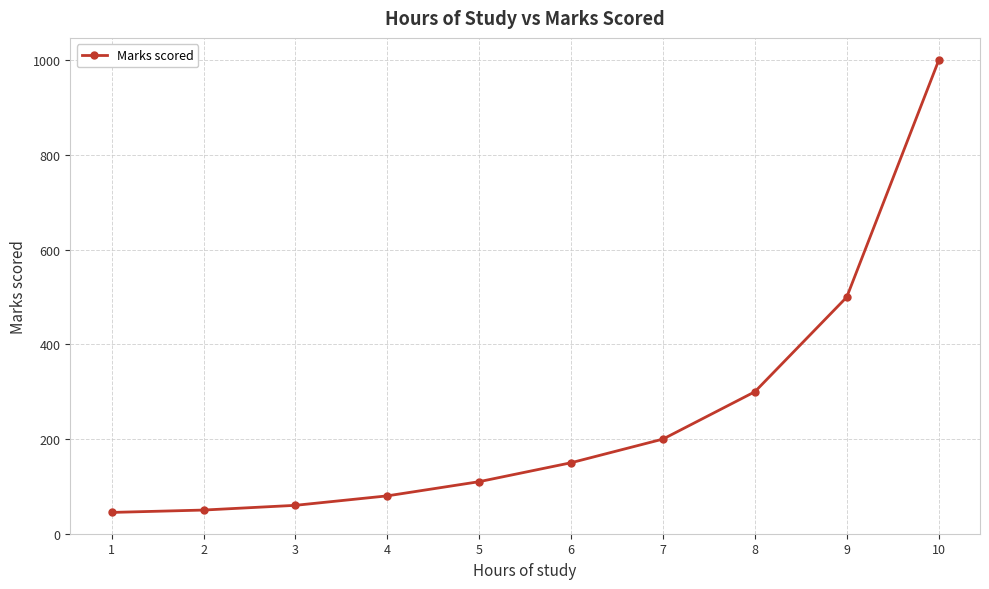

Count the number of data series in this chart.

1